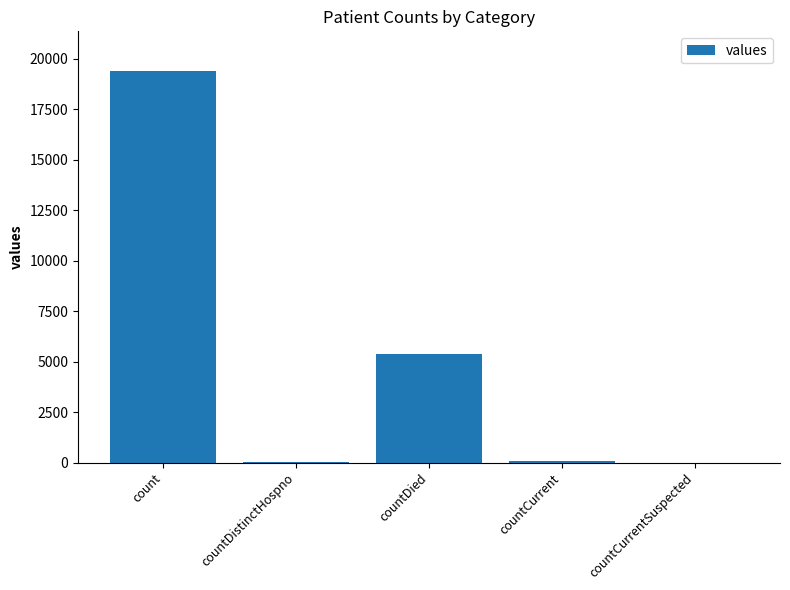

Which has a higher value, count or countCurrentSuspected?

count